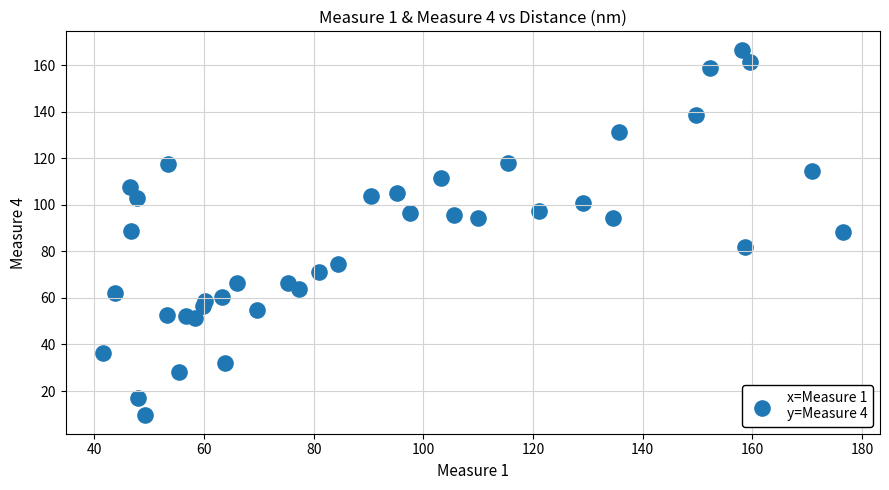

What is the range of Y values (max minus min)?

157.2